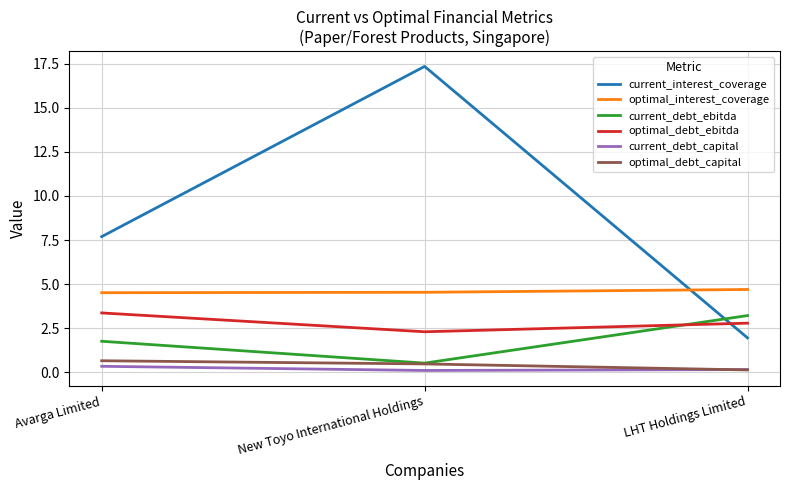

Which series has the largest range (max minus min)?

current_interest_coverage